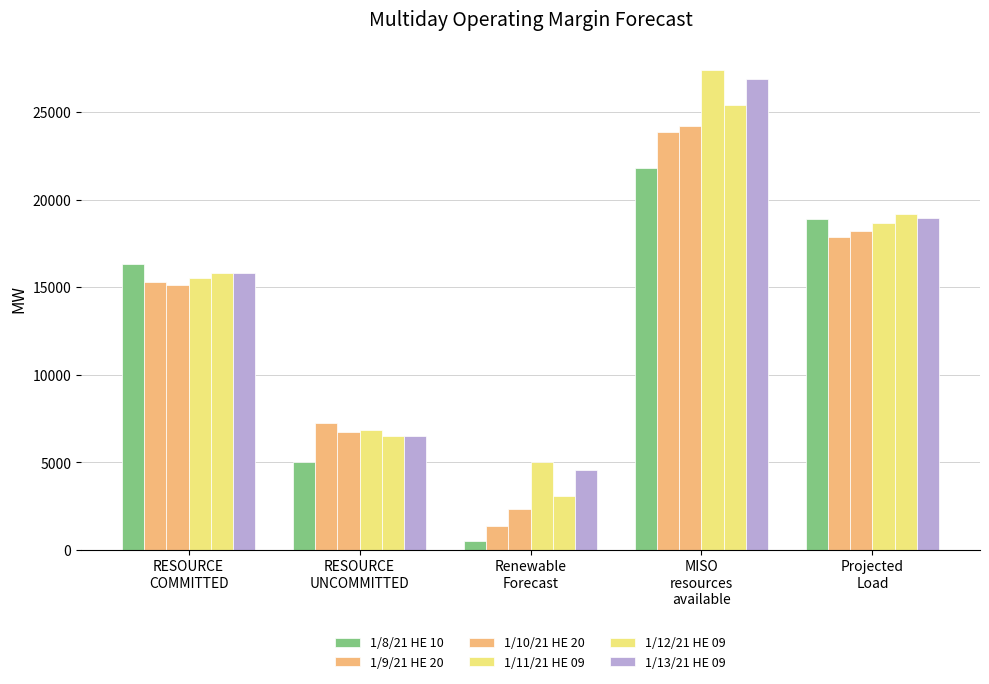

Rank the categories by 1/11/21 HE 09 value from highest to lowest.

MISO
resources
available, Projected
Load, RESOURCE
COMMITTED, RESOURCE
UNCOMMITTED, Renewable
Forecast